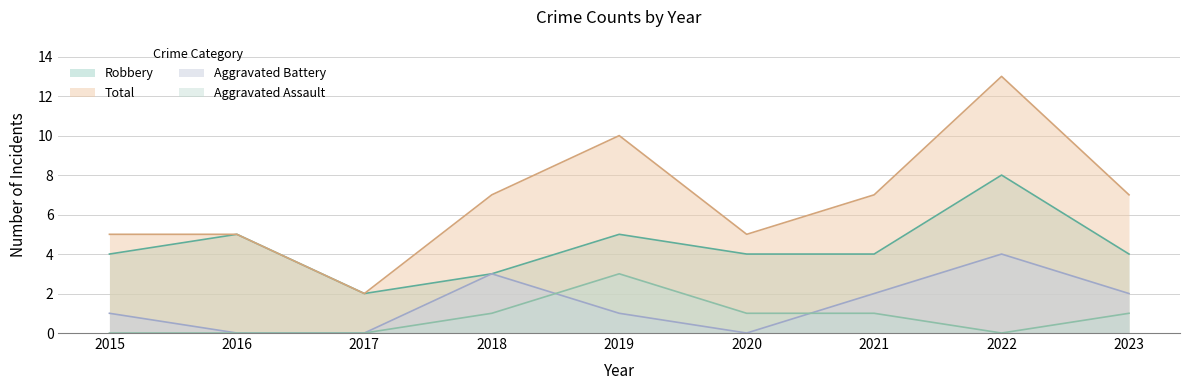

What is the value of the Aggravated Assault point at the 4th from the left?

1